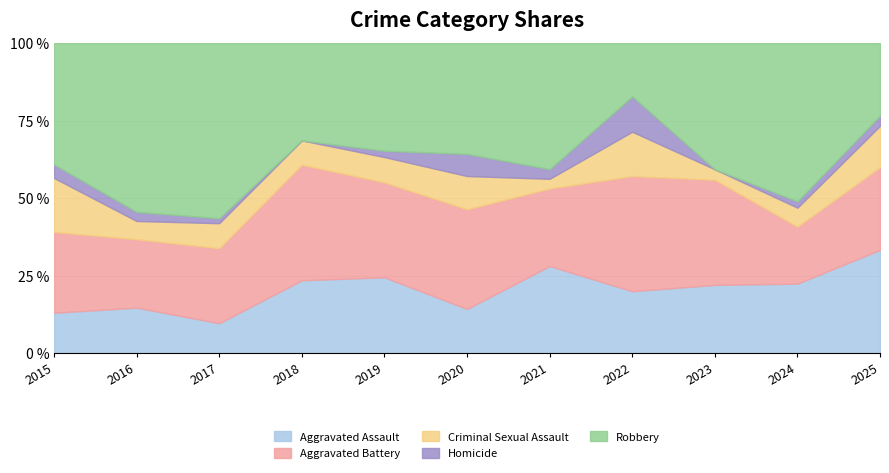

The Aggravated Assault series shows 14.3 at 2020. True or false?

True